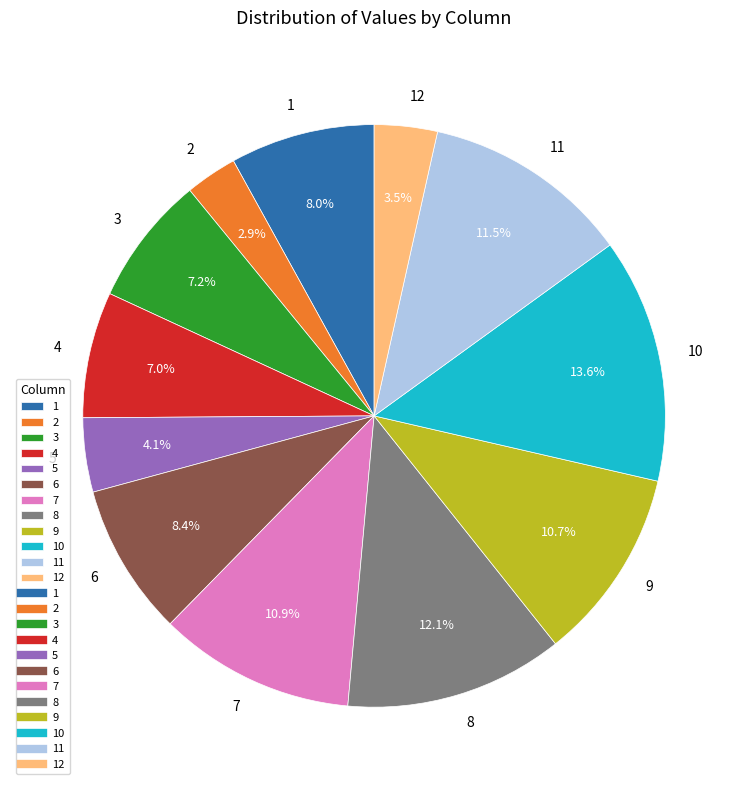

What is the largest slice in the pie chart?

10